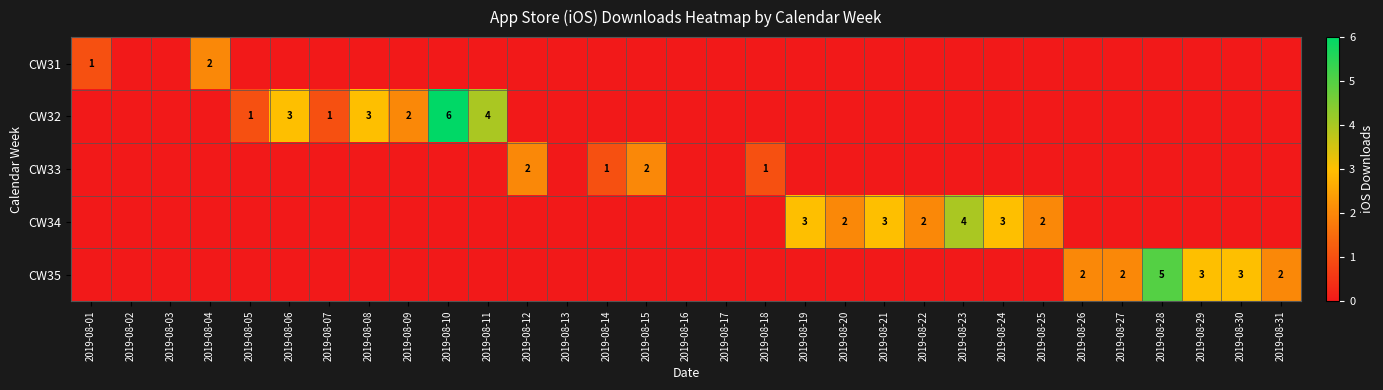

Which label corresponds to the largest value in the chart?

2019-08-10